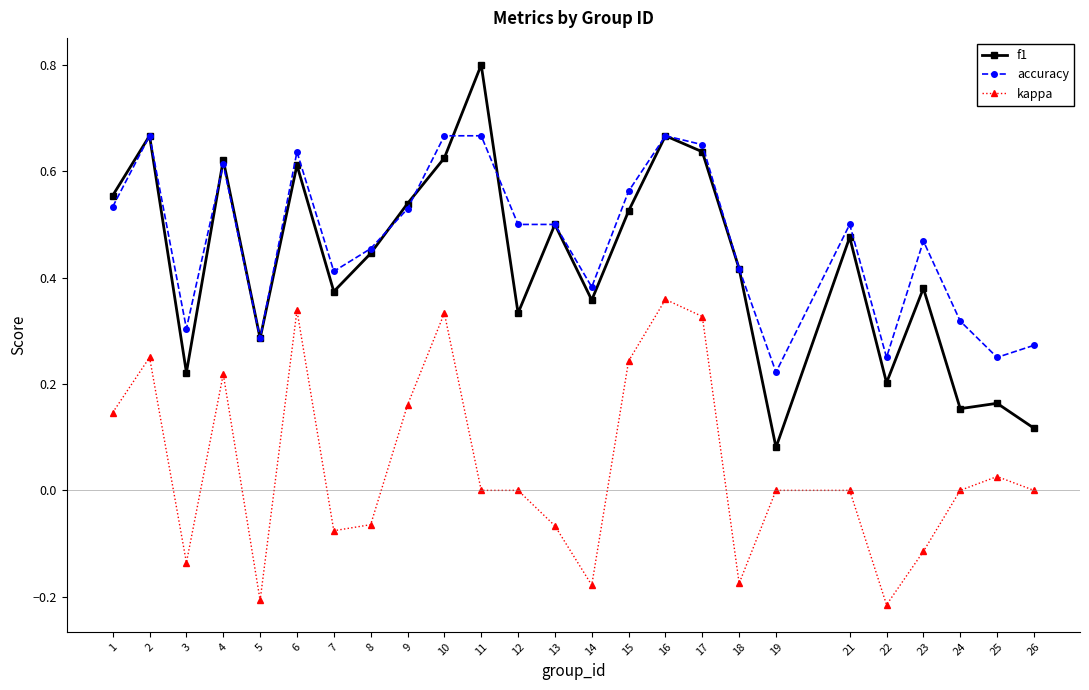

At which category does kappa reach its first local valley?

3